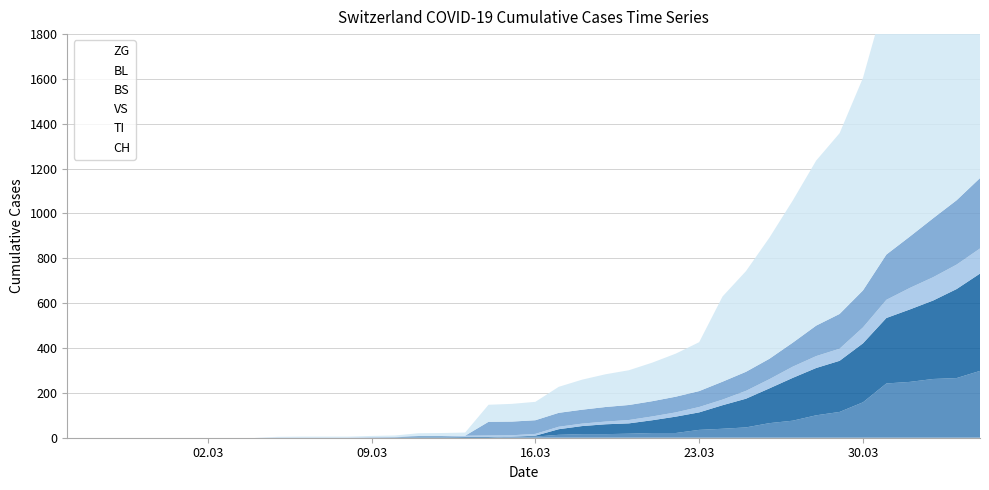

Reading left to right, what are all the values shown in this chart?

CH: 2020-02-25=0	2020-02-26=0	2020-02-27=0	2020-02-28=0	2020-02-29=0	2020-03-01=0	2020-03-02=0	2020-03-03=0	2020-03-04=0	2020-03-05=2	2020-03-06=3	2020-03-07=3	2020-03-08=3	2020-03-09=5	2020-03-10=6	2020-03-11=11	2020-03-12=12	2020-03-13=14	2020-03-14=76	2020-03-15=79	2020-03-16=82	2020-03-17=116	2020-03-18=134	2020-03-19=146	2020-03-20=155	2020-03-21=172	2020-03-22=192	2020-03-23=218	2020-03-24=380	2020-03-25=449	2020-03-26=540	2020-03-27=634	2020-03-28=736	2020-03-29=806	2020-03-30=948	2020-03-31=1160	2020-04-01=1279	2020-04-02=1480	2020-04-03=1588	2020-04-04=1742
VS: 2020-02-25=0	2020-02-26=0	2020-02-27=0	2020-02-28=0	2020-02-29=0	2020-03-01=0	2020-03-02=0	2020-03-03=0	2020-03-04=0	2020-03-05=2	2020-03-06=2	2020-03-07=2	2020-03-08=2	2020-03-09=2	2020-03-10=2	2020-03-11=3	2020-03-12=3	2020-03-13=5	2020-03-14=6	2020-03-15=6	2020-03-16=8	2020-03-17=11	2020-03-18=11	2020-03-19=12	2020-03-20=15	2020-03-21=17	2020-03-22=19	2020-03-23=24	2020-03-24=25	2020-03-25=35	2020-03-26=41	2020-03-27=50	2020-03-28=53	2020-03-29=54	2020-03-30=71	2020-03-31=81	2020-04-01=96	2020-04-02=104	2020-04-03=109	2020-04-04=112
TI: 2020-02-25=0	2020-02-26=0	2020-02-27=0	2020-02-28=0	2020-02-29=0	2020-03-01=0	2020-03-02=0	2020-03-03=0	2020-03-04=0	2020-03-05=0	2020-03-06=0	2020-03-07=0	2020-03-08=0	2020-03-09=0	2020-03-10=0	2020-03-11=0	2020-03-12=0	2020-03-13=0	2020-03-14=61	2020-03-15=61	2020-03-16=61	2020-03-17=62	2020-03-18=62	2020-03-19=65	2020-03-20=67	2020-03-21=68	2020-03-22=70	2020-03-23=71	2020-03-24=80	2020-03-25=85	2020-03-26=91	2020-03-27=107	2020-03-28=136	2020-03-29=155	2020-03-30=165	2020-03-31=202	2020-04-01=229	2020-04-02=263	2020-04-03=287	2020-04-04=314
BL: 2020-02-25=0	2020-02-26=0	2020-02-27=0	2020-02-28=0	2020-02-29=0	2020-03-01=0	2020-03-02=0	2020-03-03=0	2020-03-04=0	2020-03-05=0	2020-03-06=0	2020-03-07=0	2020-03-08=0	2020-03-09=1	2020-03-10=2	2020-03-11=2	2020-03-12=2	2020-03-13=0	2020-03-14=0	2020-03-15=5	2020-03-16=5	2020-03-17=13	2020-03-18=16	2020-03-19=16	2020-03-20=18	2020-03-21=21	2020-03-22=21	2020-03-23=35	2020-03-24=40	2020-03-25=46	2020-03-26=65	2020-03-27=76	2020-03-28=100	2020-03-29=115	2020-03-30=158	2020-03-31=242	2020-04-01=249	2020-04-02=262	2020-04-03=266	2020-04-04=298
BS: 2020-02-25=0	2020-02-26=0	2020-02-27=0	2020-02-28=0	2020-02-29=0	2020-03-01=0	2020-03-02=0	2020-03-03=0	2020-03-04=0	2020-03-05=0	2020-03-06=0	2020-03-07=0	2020-03-08=0	2020-03-09=0	2020-03-10=0	2020-03-11=4	2020-03-12=4	2020-03-13=4	2020-03-14=4	2020-03-15=0	2020-03-16=4	2020-03-17=25	2020-03-18=36	2020-03-19=44	2020-03-20=46	2020-03-21=57	2020-03-22=73	2020-03-23=78	2020-03-24=105	2020-03-25=128	2020-03-26=155	2020-03-27=191	2020-03-28=211	2020-03-29=228	2020-03-30=263	2020-03-31=292	2020-04-01=323	2020-04-02=350	2020-04-03=397	2020-04-04=434
ZG: 2020-02-25=0	2020-02-26=0	2020-02-27=0	2020-02-28=0	2020-02-29=0	2020-03-01=0	2020-03-02=0	2020-03-03=0	2020-03-04=0	2020-03-05=0	2020-03-06=0	2020-03-07=0	2020-03-08=0	2020-03-09=0	2020-03-10=0	2020-03-11=0	2020-03-12=0	2020-03-13=0	2020-03-14=0	2020-03-15=0	2020-03-16=0	2020-03-17=0	2020-03-18=0	2020-03-19=0	2020-03-20=0	2020-03-21=0	2020-03-22=0	2020-03-23=0	2020-03-24=0	2020-03-25=0	2020-03-26=0	2020-03-27=0	2020-03-28=0	2020-03-29=0	2020-03-30=0	2020-03-31=0	2020-04-01=0	2020-04-02=0	2020-04-03=0	2020-04-04=0